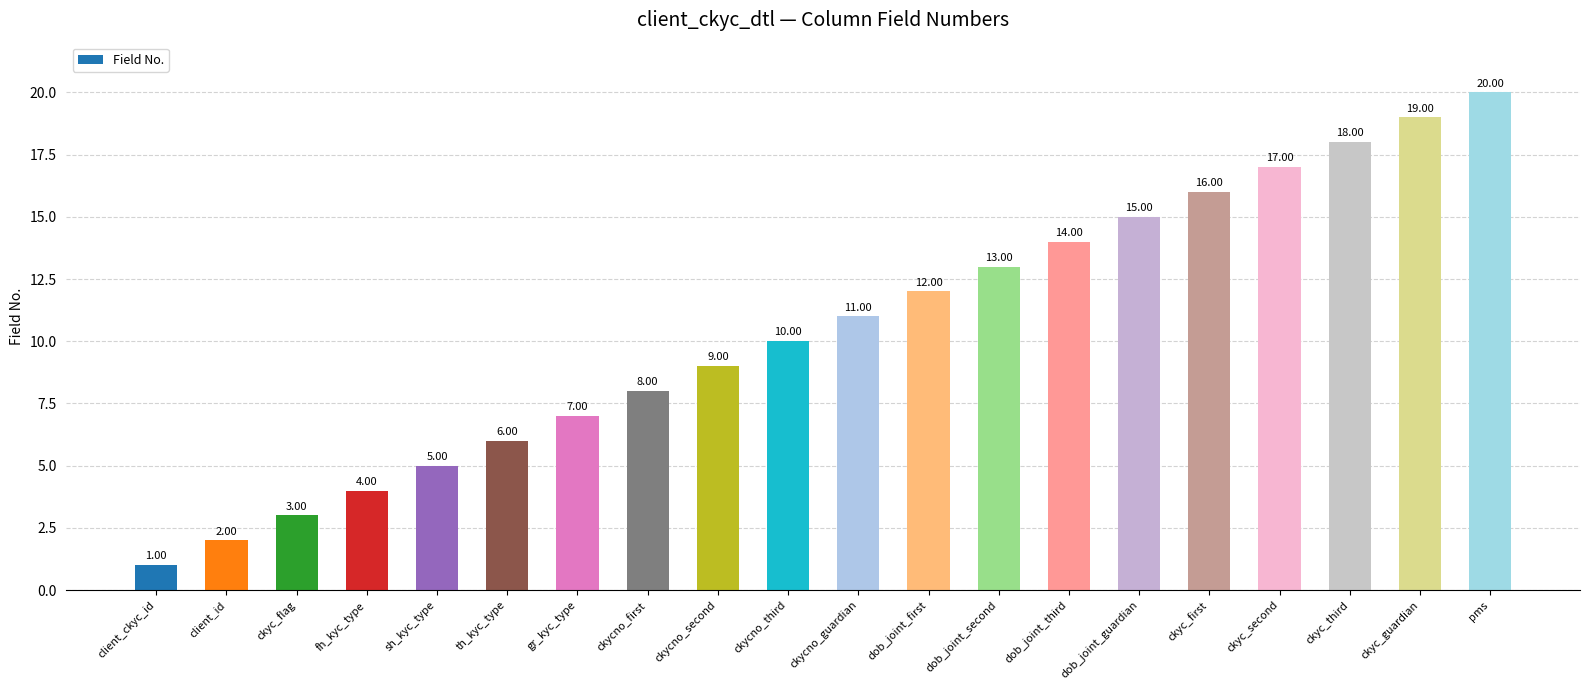

What is the ratio of the value at ckyc_guardian to the value at ckycno_second?

2.1